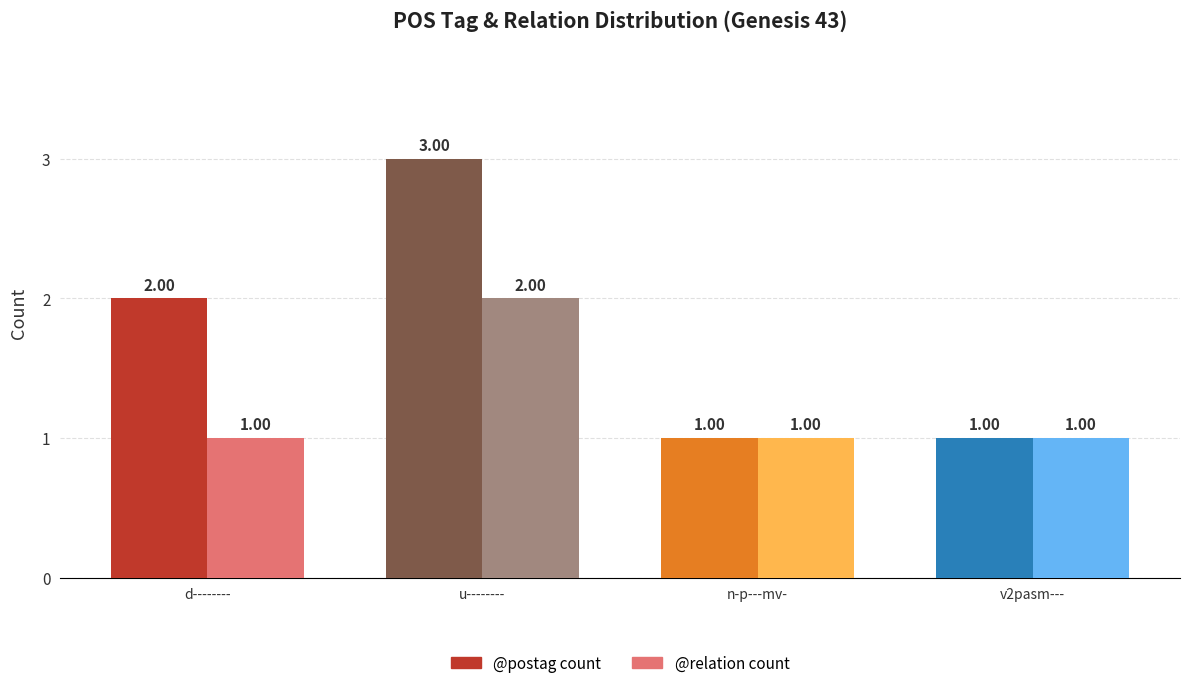

What is the sum of the @relation count values at d-------- and u--------?

3